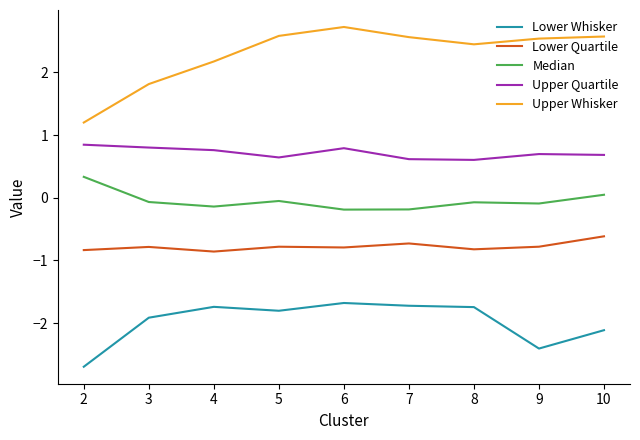

True or false: Median and Upper Whisker cross at least once.

False